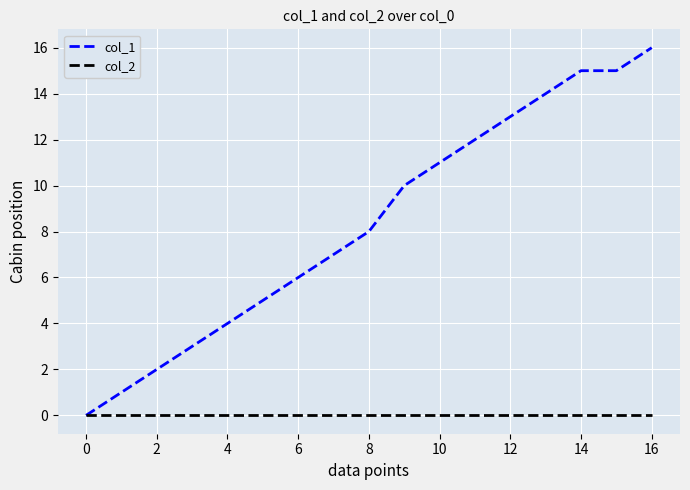

Which series has the largest range (max minus min)?

col_1